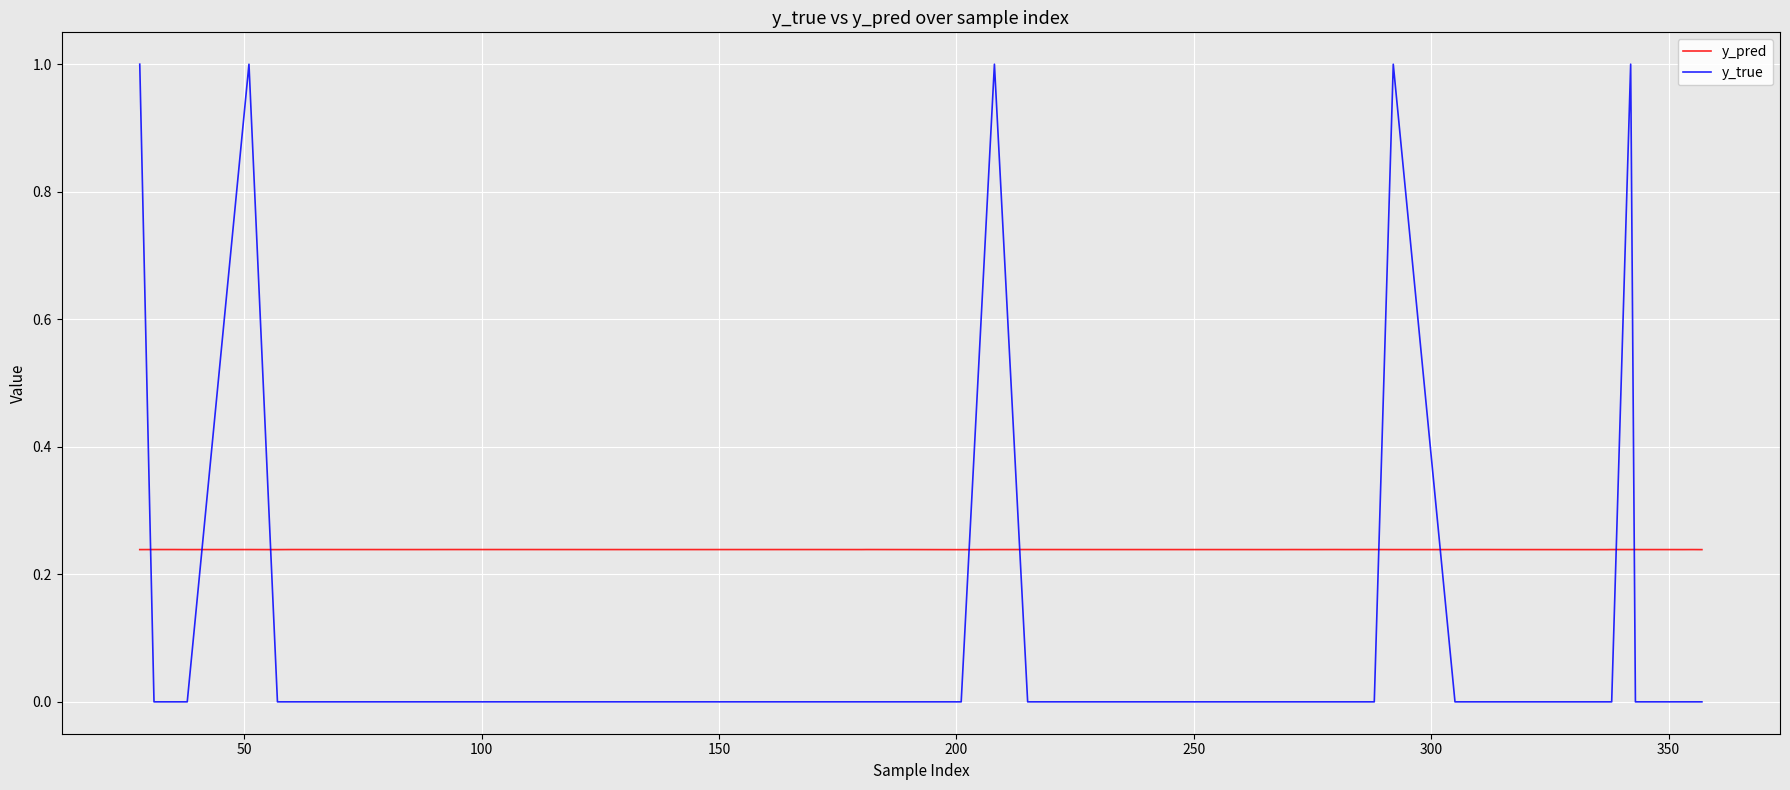

List the series in order of their overall mean, highest first.

y_pred, y_true